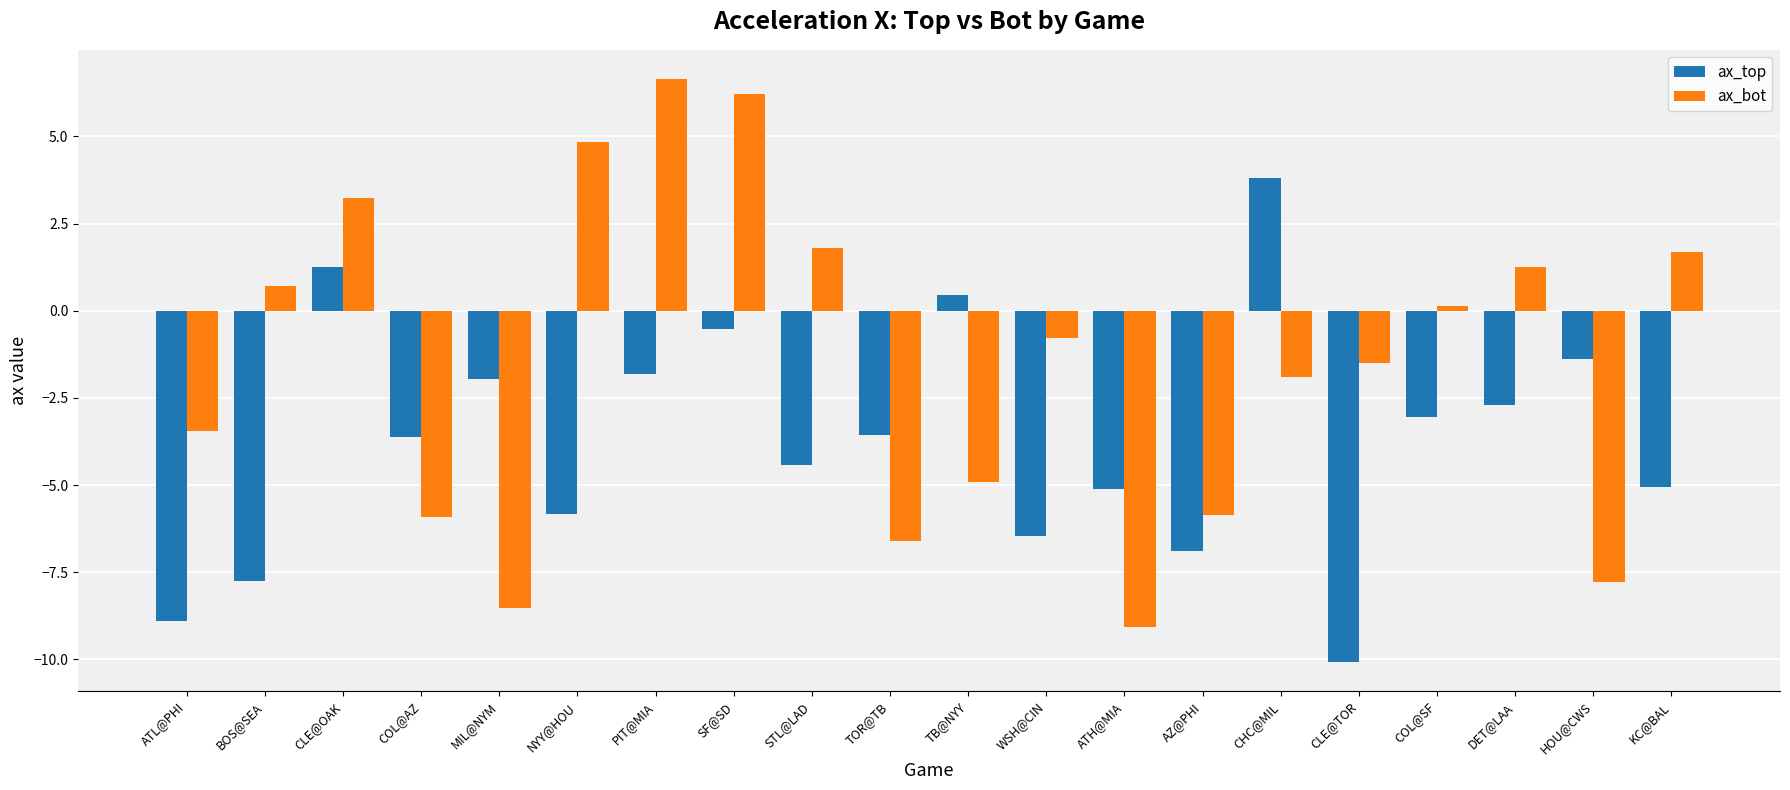

What is the approximate value of ax_top at NYY@HOU?

-5.8